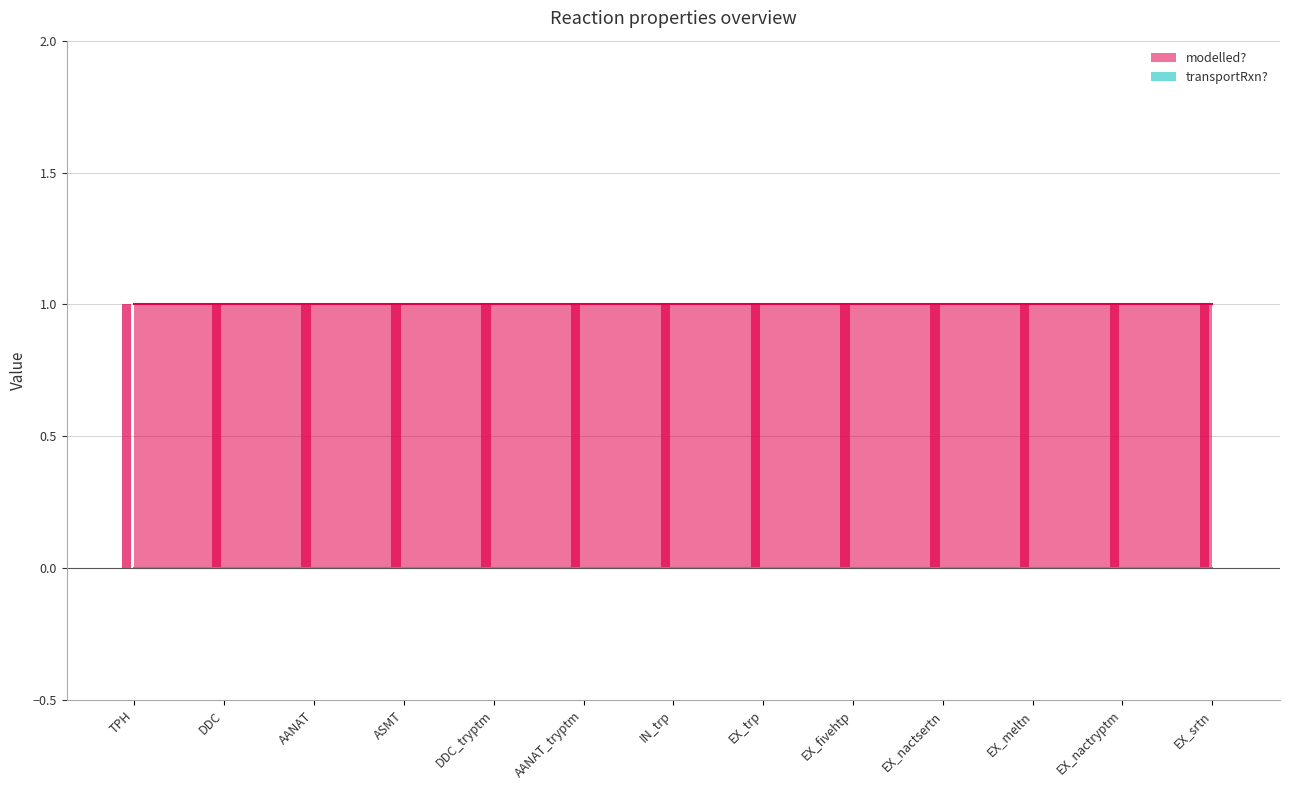

Reading left to right, transcribe all the data shown in this chart.

modelled?: 1	1	1	1	1	1	1	1	1	1	1	1	1
transportRxn?: 0	0	0	0	0	0	0	0	0	0	0	0	0